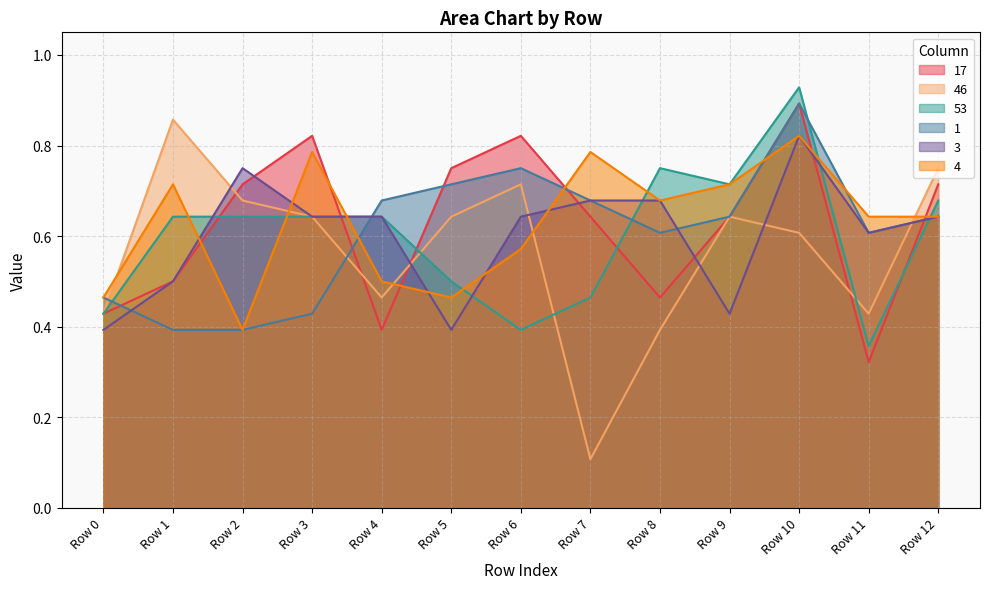

Which series has the largest total across all categories?

4